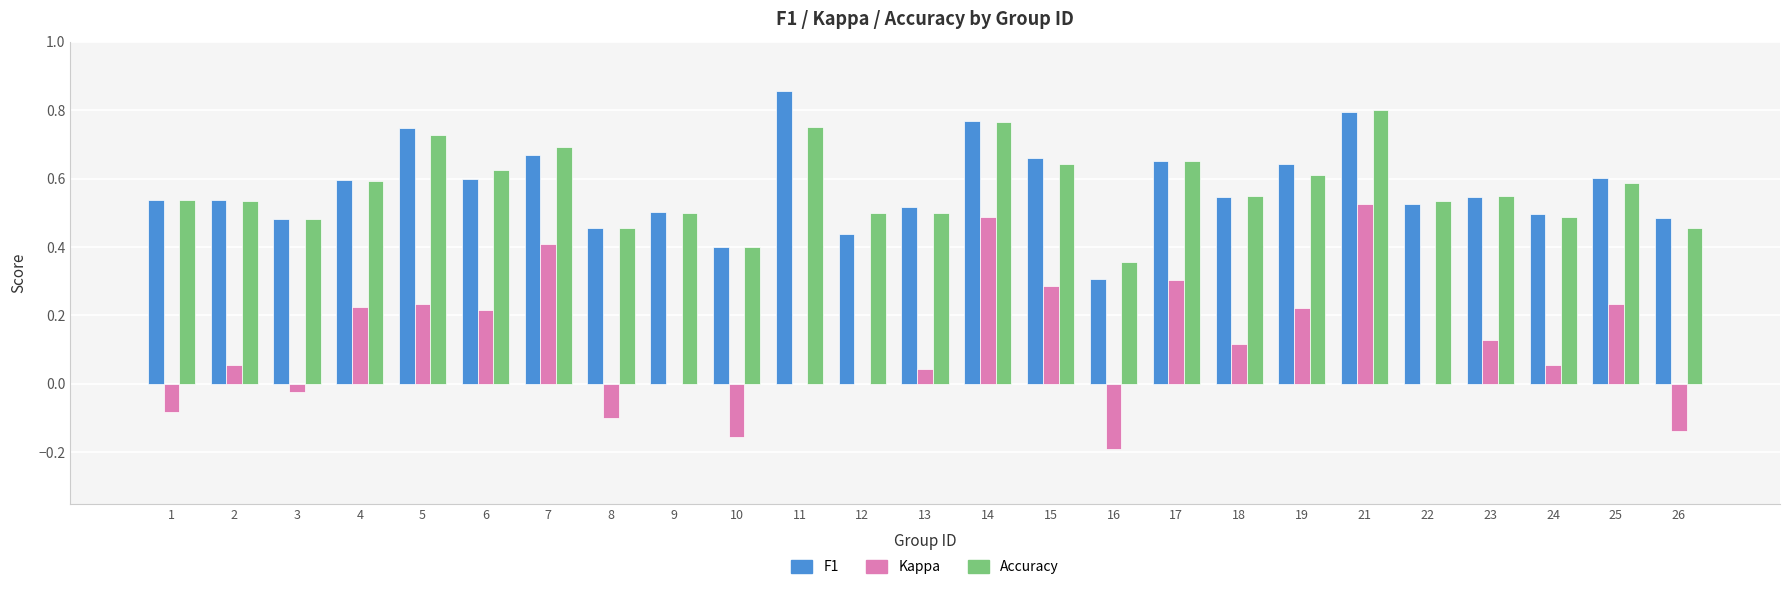

What is the total value across all series at 24?

1.0